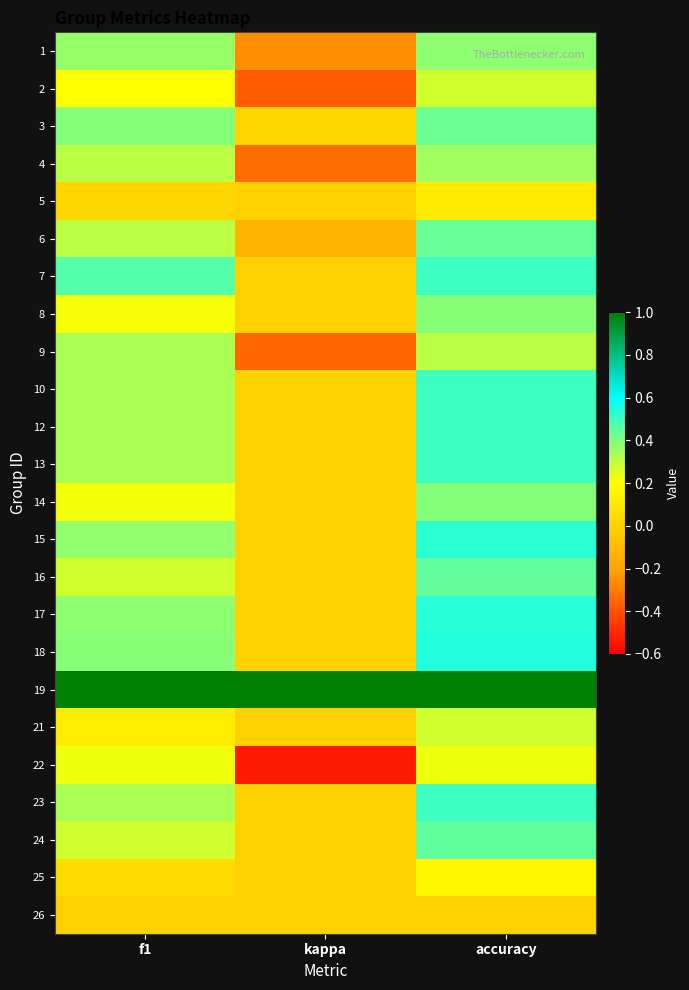

What is the total value across all series at accuracy?

9.7